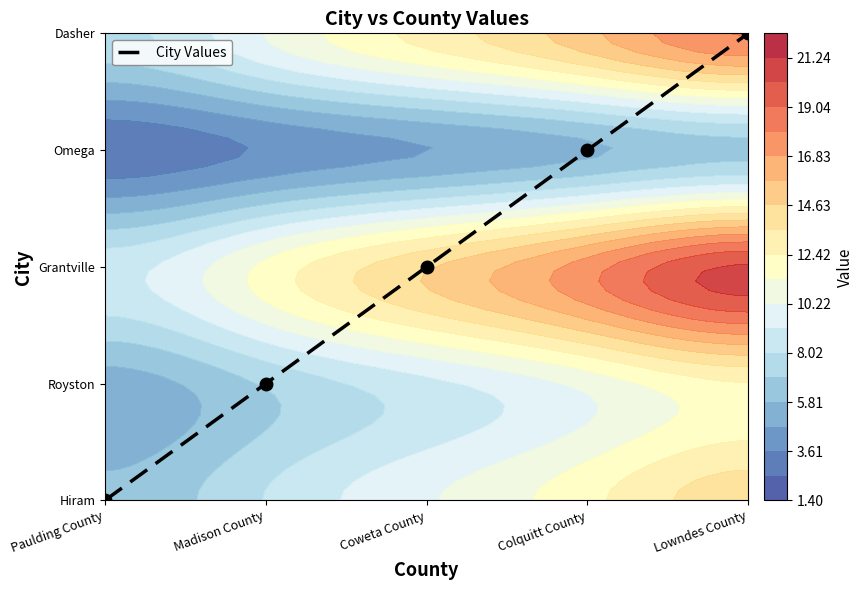

What value does the data have at Coweta County?

2